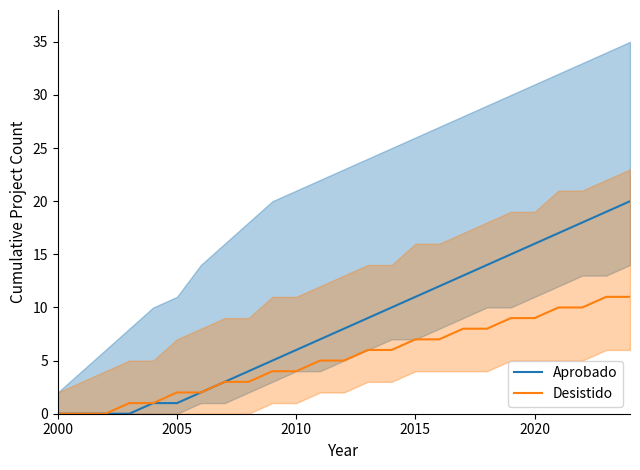

The value of Aprobado at 2005 is 1. True or false?

True